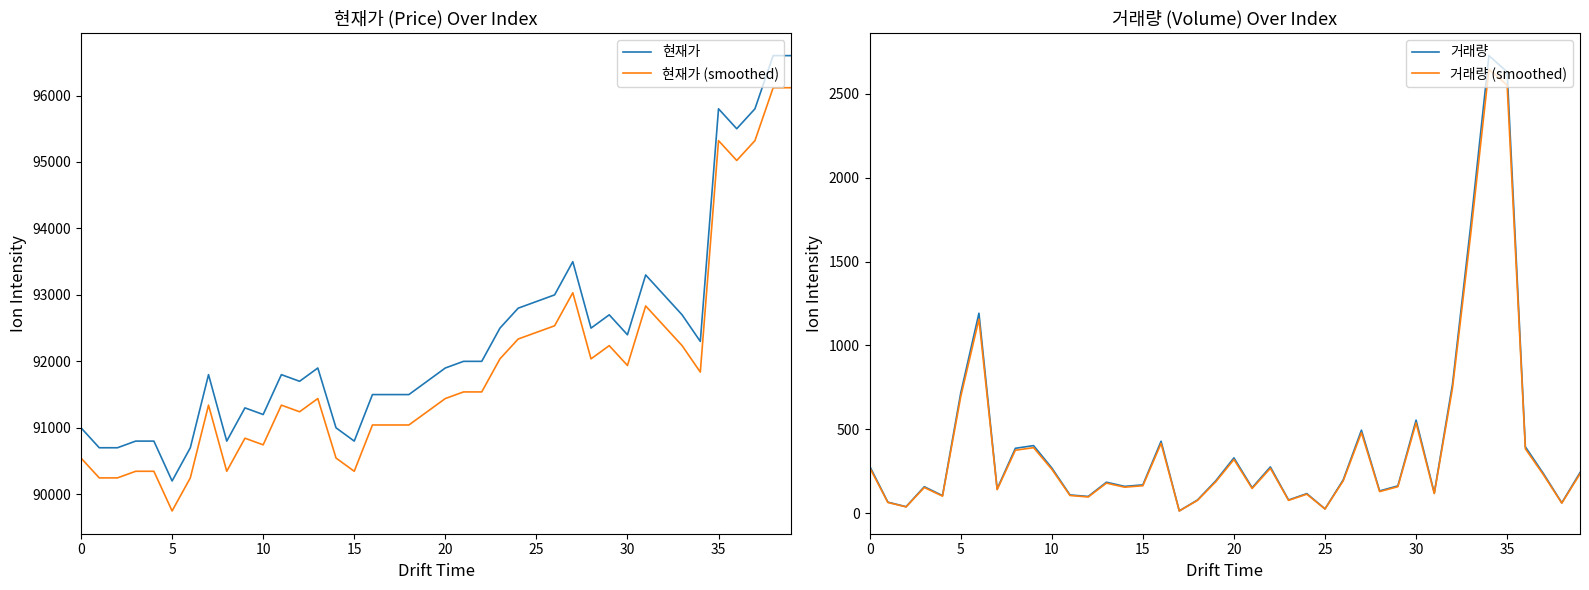

What is the difference between the highest and lowest values at 31?

93182.6